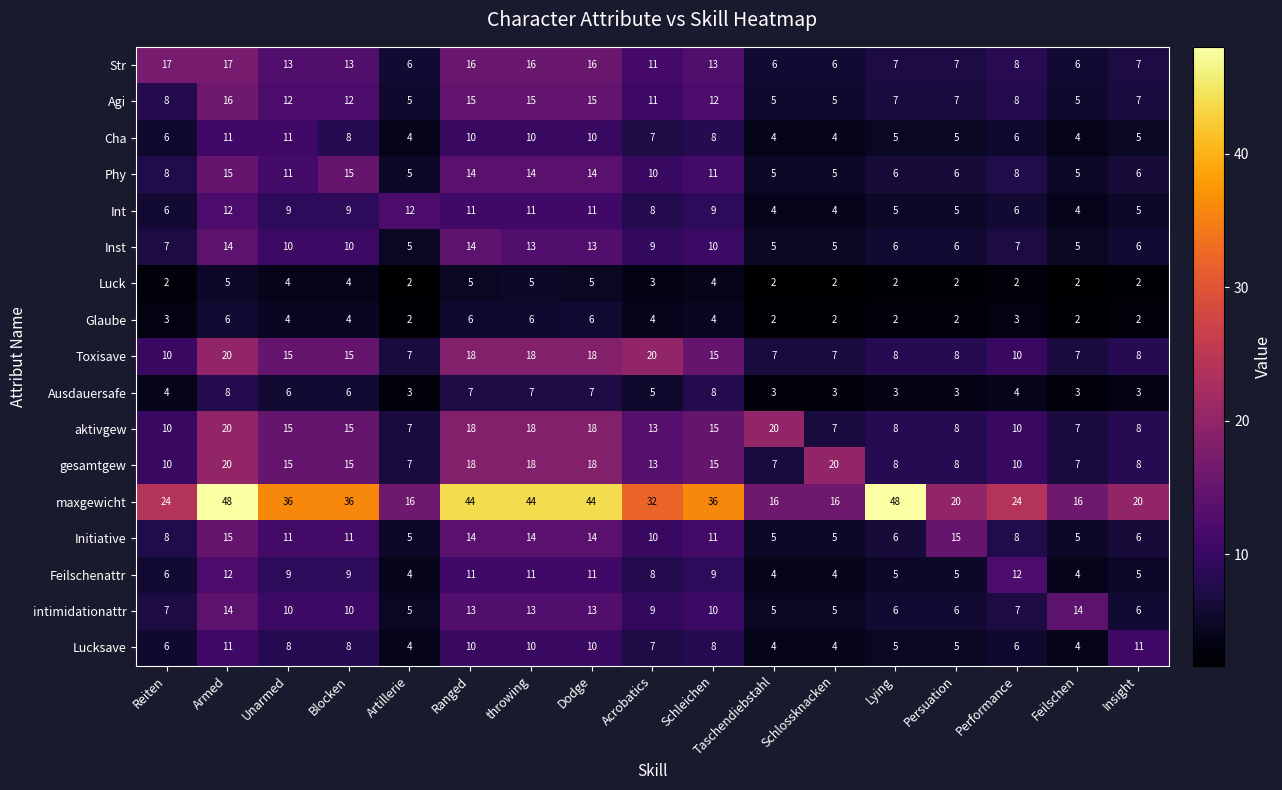

Between Armed and Schlossknacken, which series saw the biggest shift?

maxgewicht